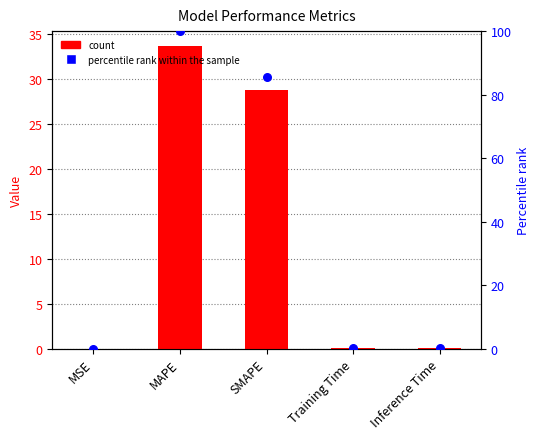

Which series contains the highest Y value?

percentile rank within the sample